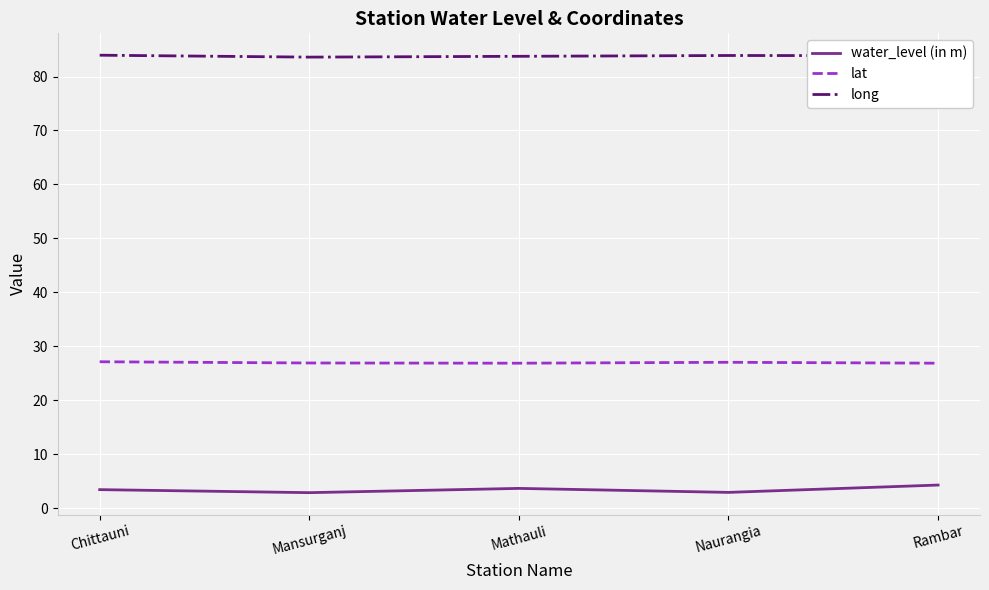

What position from the left is Rambar?

5